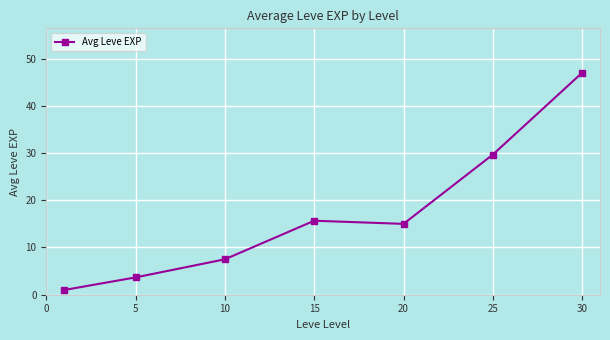

What is the greatest value displayed?

47.0